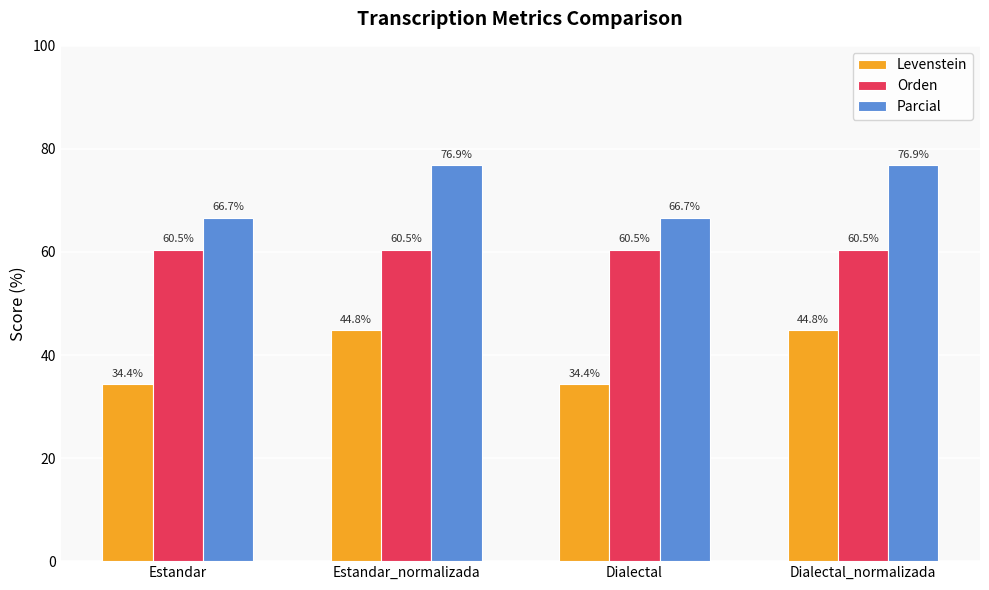

What position from the left is Estandar_normalizada?

2